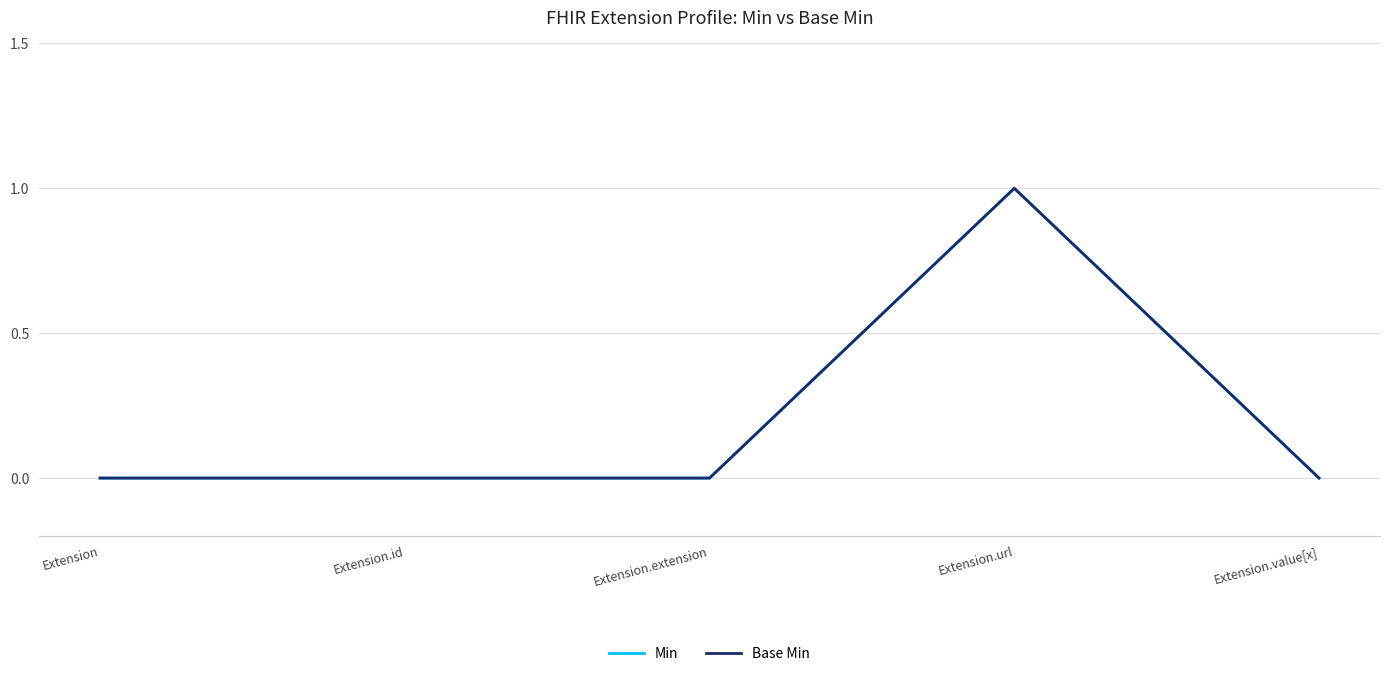

Does the chart have visible grid lines?

Yes